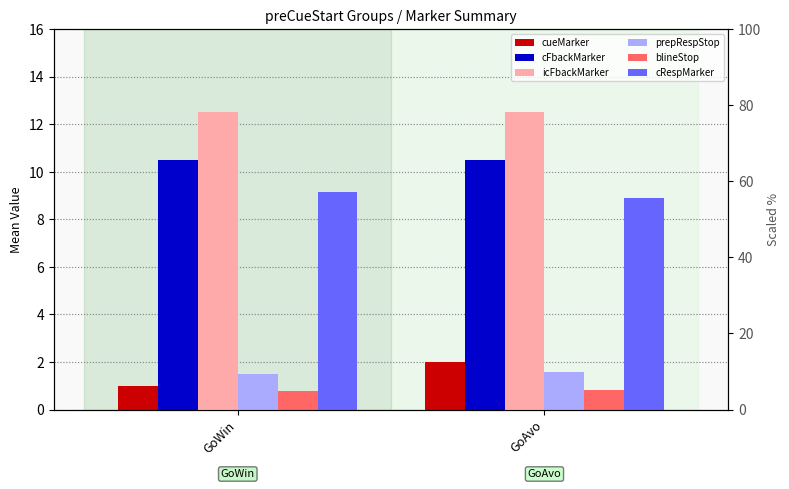

What is the maximum value for cRespMarker?

9.2